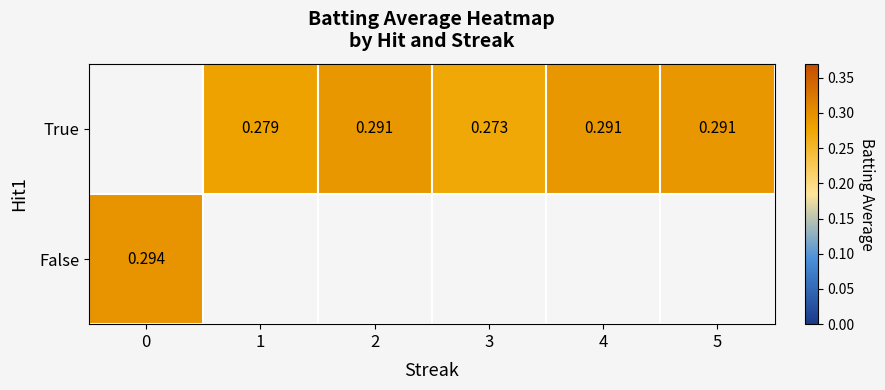

Count the number of data series in this chart.

2